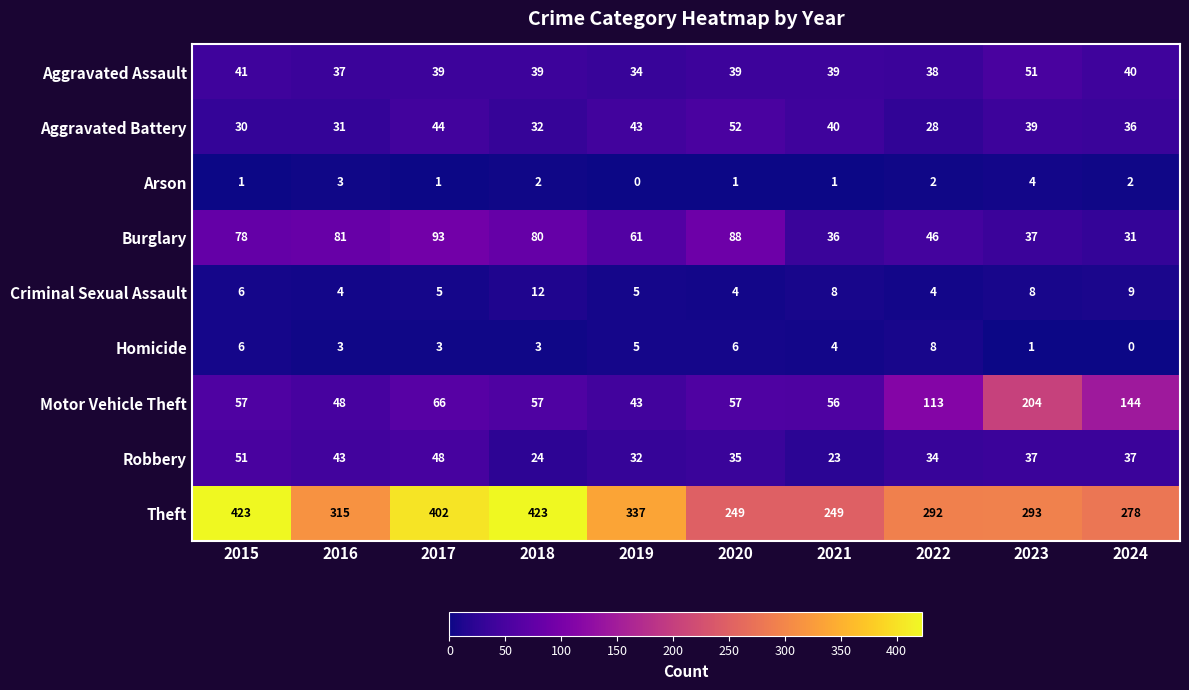

What is the total value across all series at 2023?

674